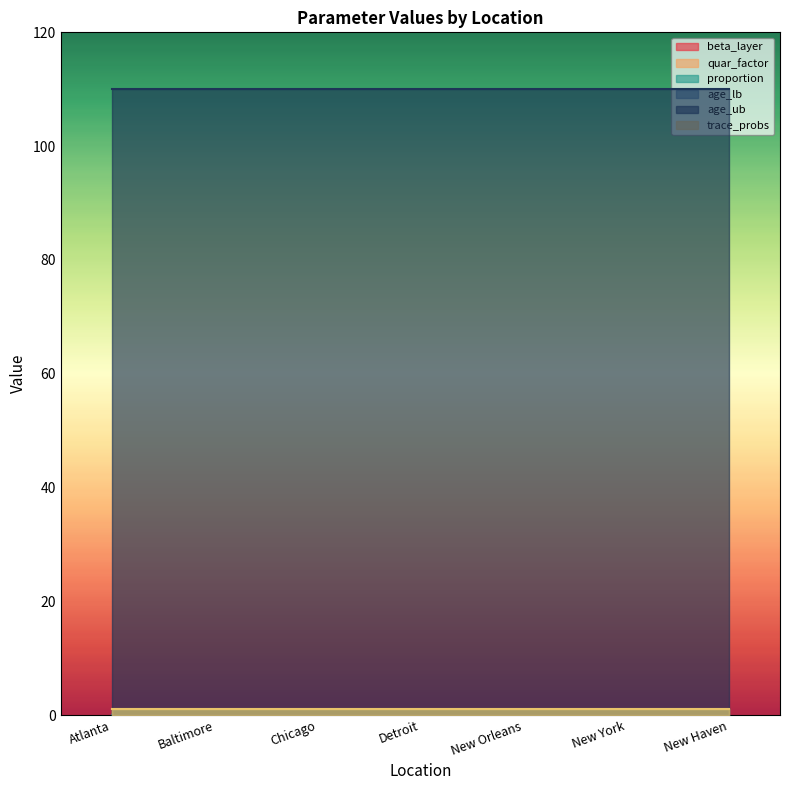

What are all the series names shown in the legend?

beta_layer, quar_factor, proportion, age_lb, age_ub, trace_probs